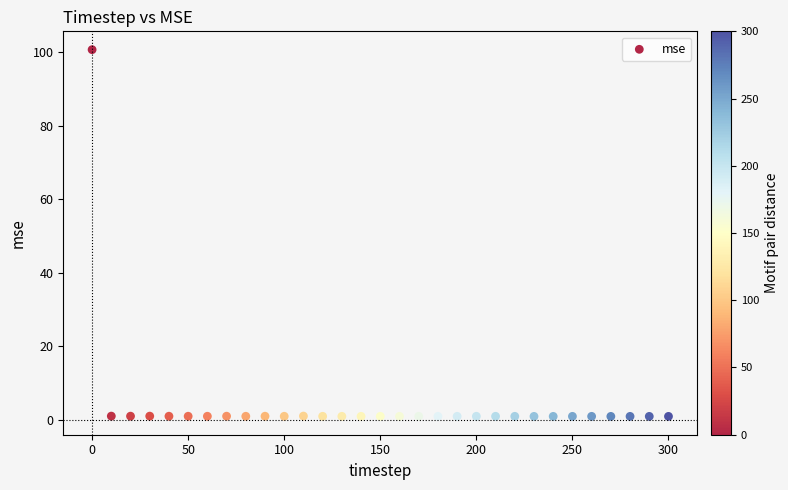

What is the range of X values (max minus min)?

300.0